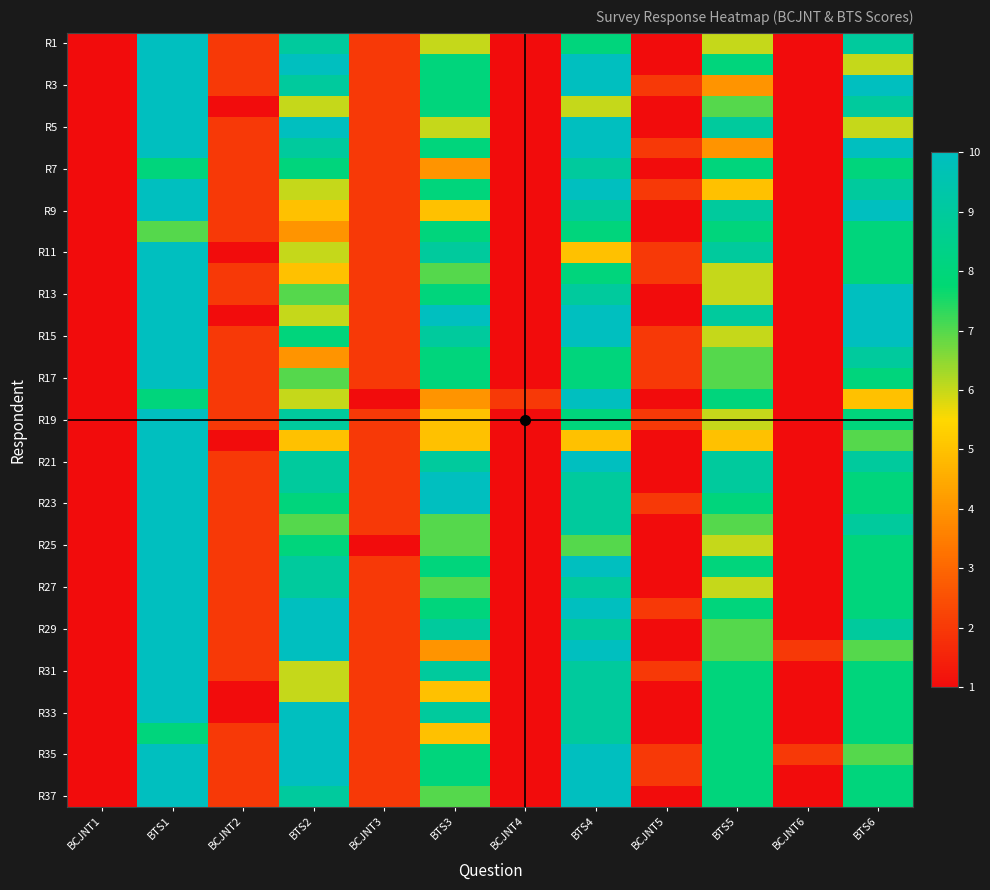

At how many categories does at least one series exceed 9?

5